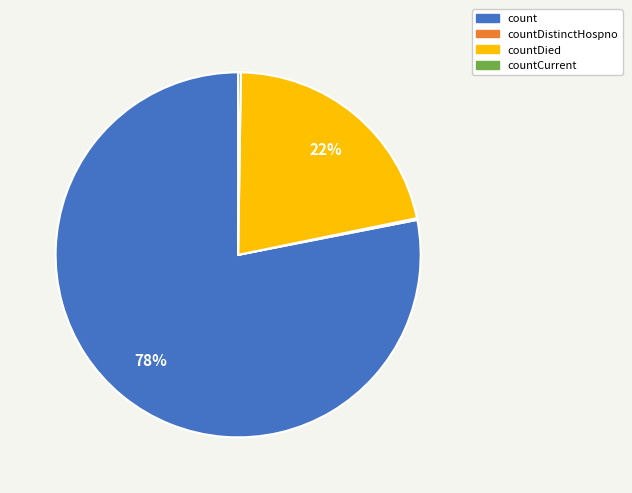

Between countDied and count, which is larger?

count